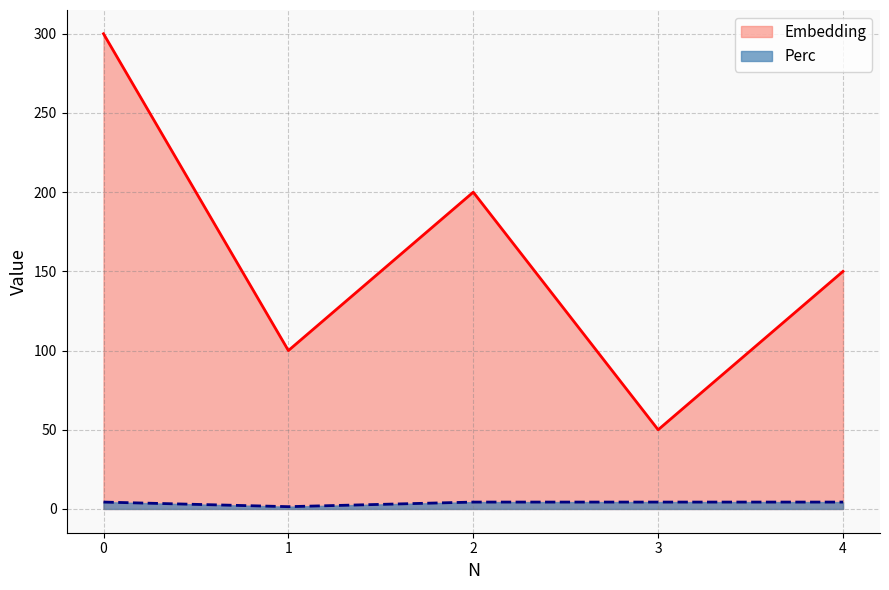

What is the total value across all series at 4?

154.3